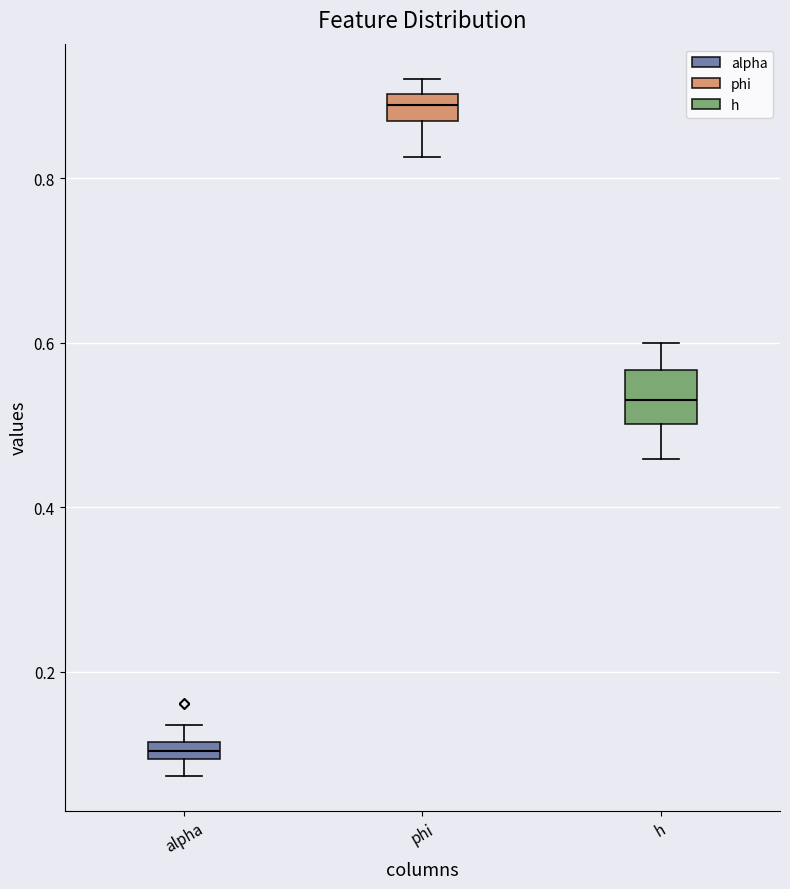

Which box is the tallest, from its lower edge to its upper edge?

h